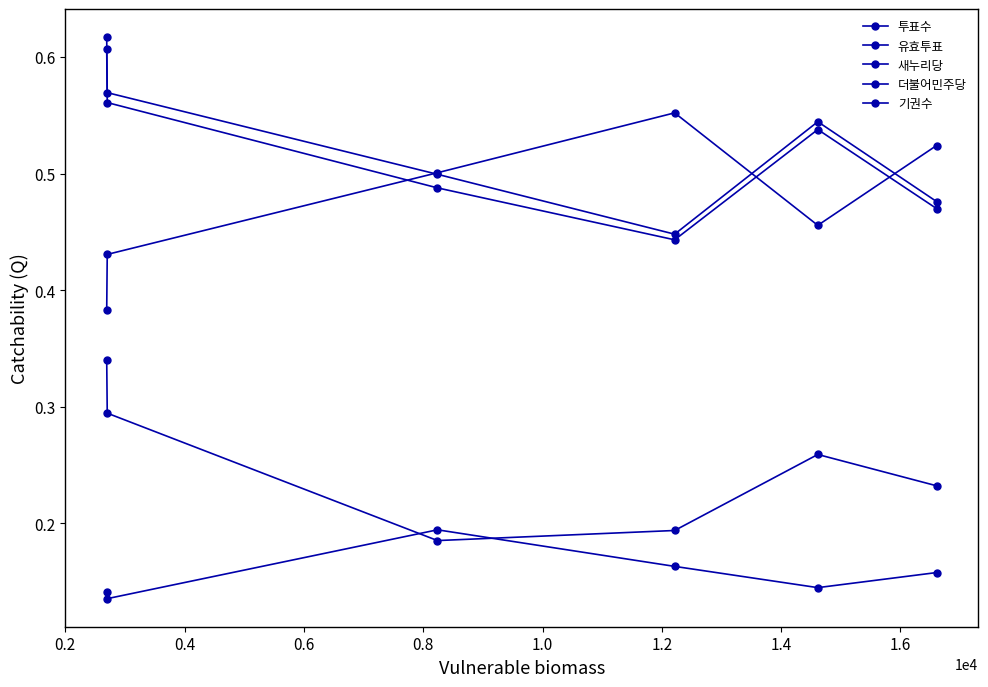

At how many categories does at least one series exceed 0?

6